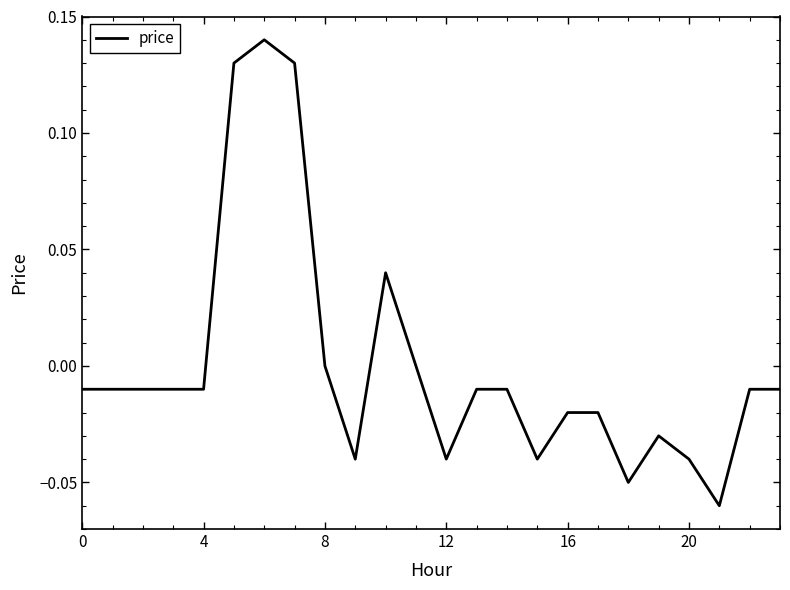

How many lines are shown in the chart?

1